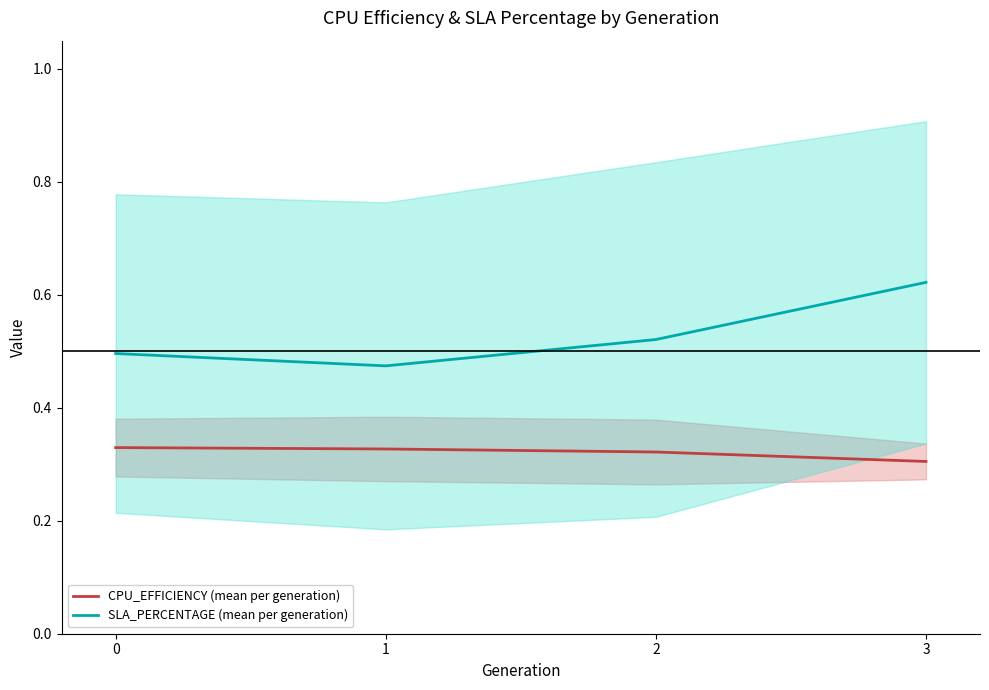

How many SLA_PERCENTAGE (mean per generation) values are between 0 and 1?

4